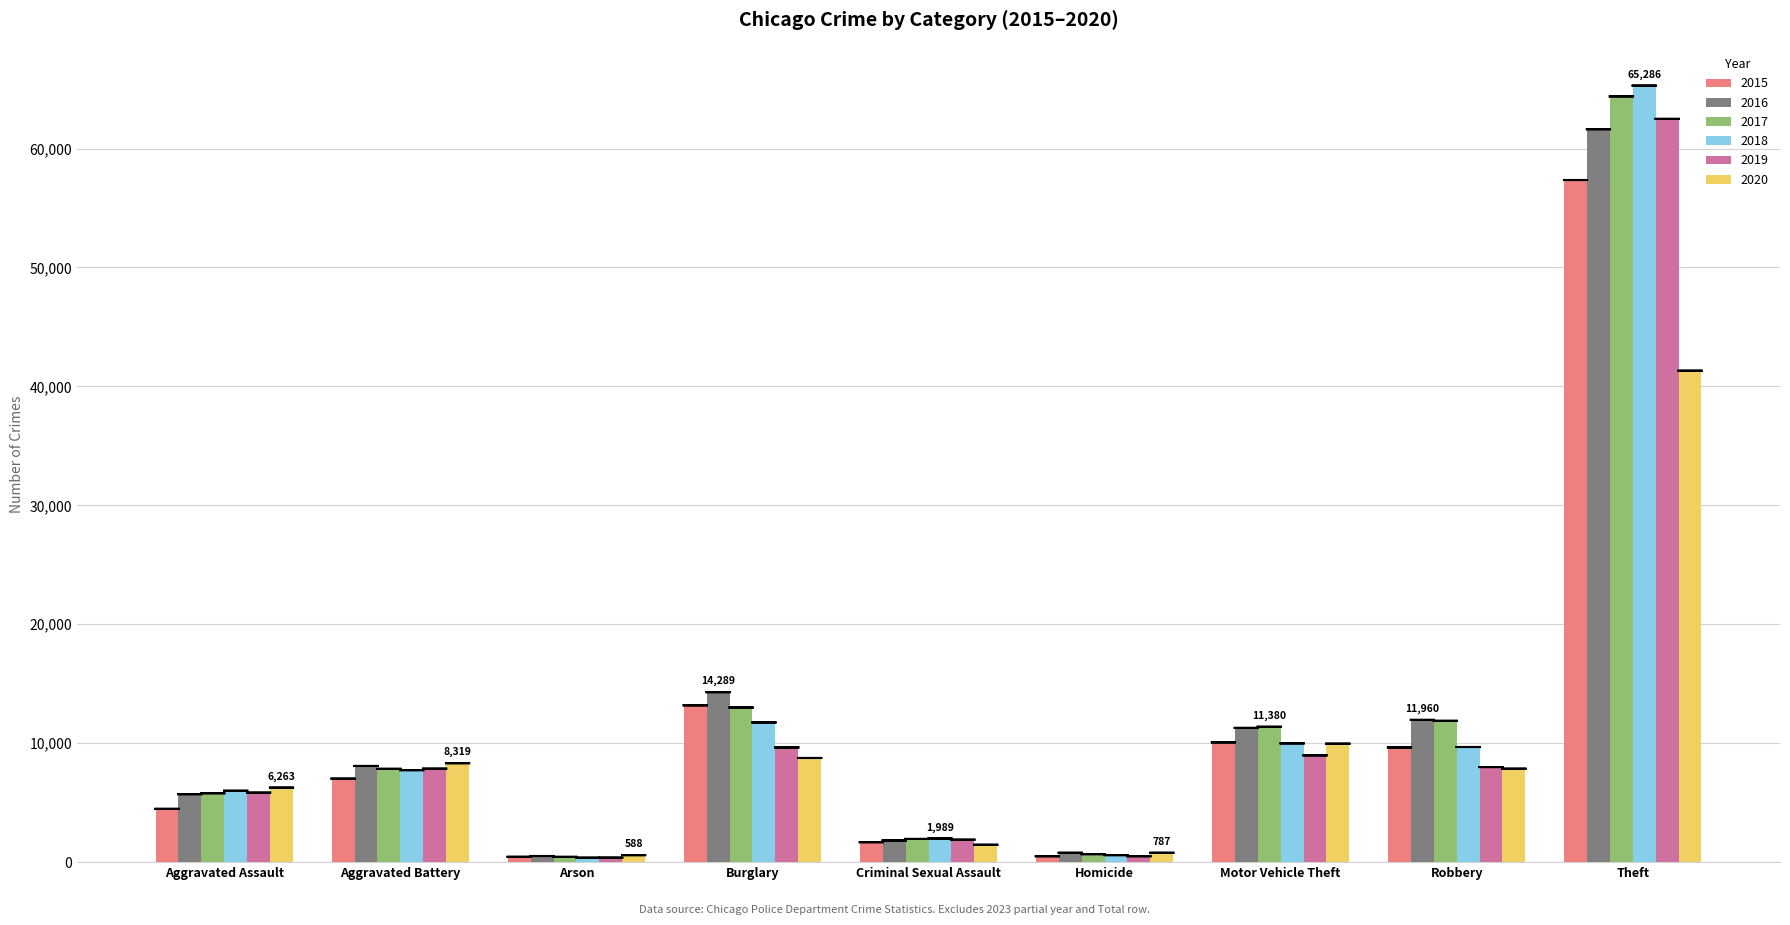

Which category has the highest value across all series?

Theft